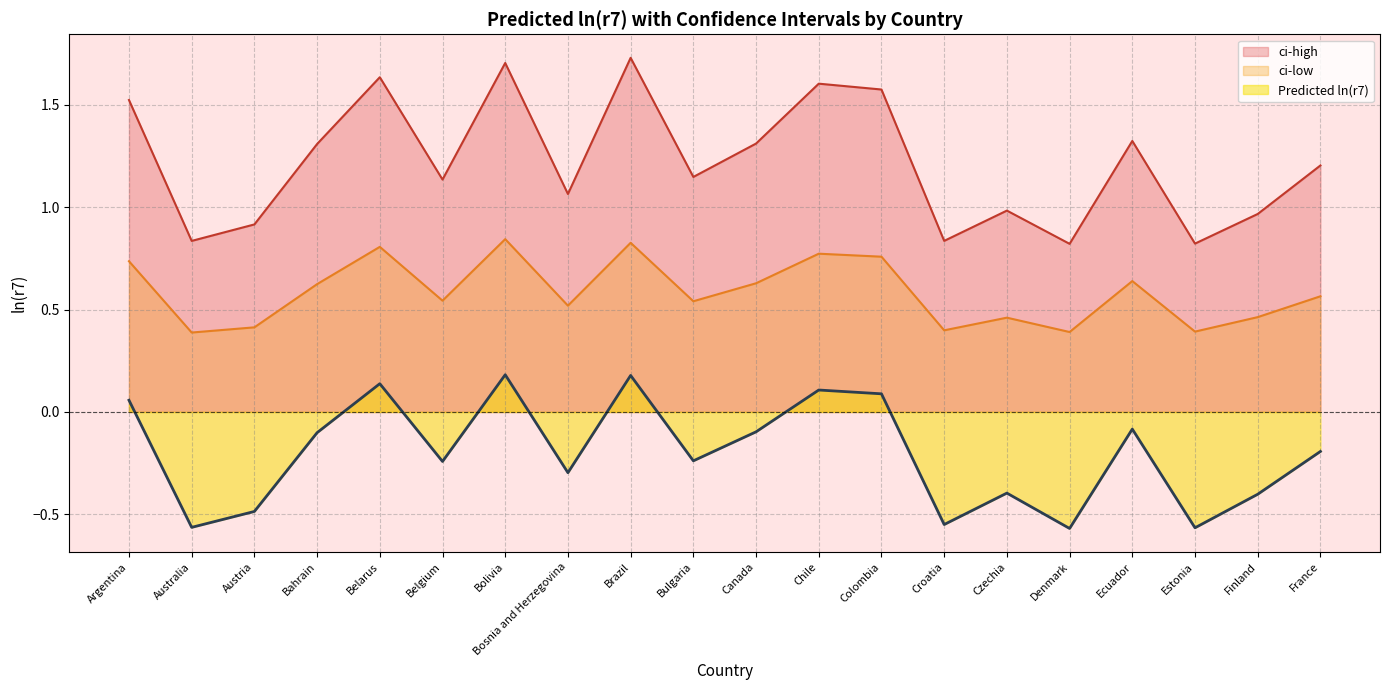

What is the difference between the second highest and second lowest values in the ci-high series?

0.9